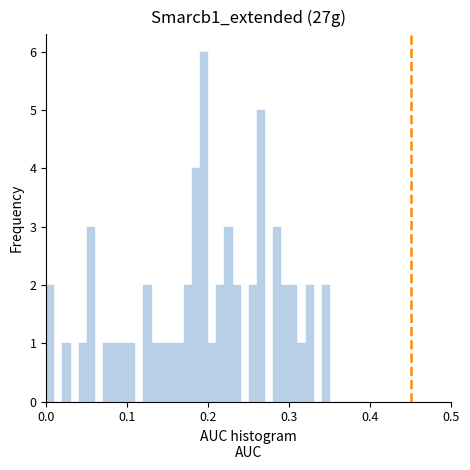

Around what value on the x-axis is the tallest bar? Give the approximate position of its centre, as read against the axis.

0.20